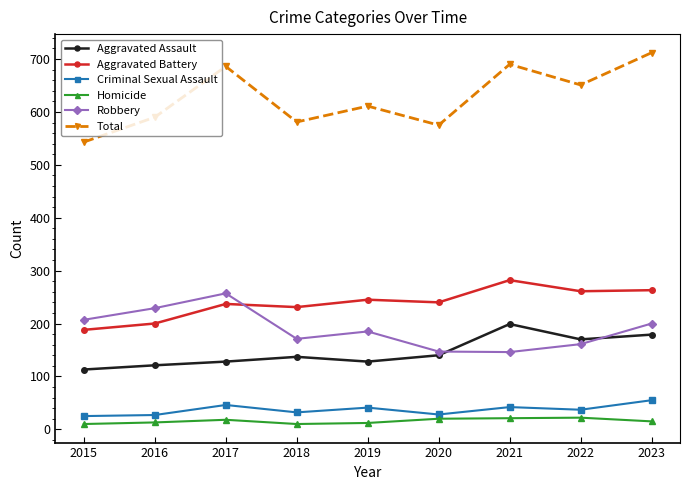

What is the sum of the Criminal Sexual Assault values at 2021 and 2018?

74